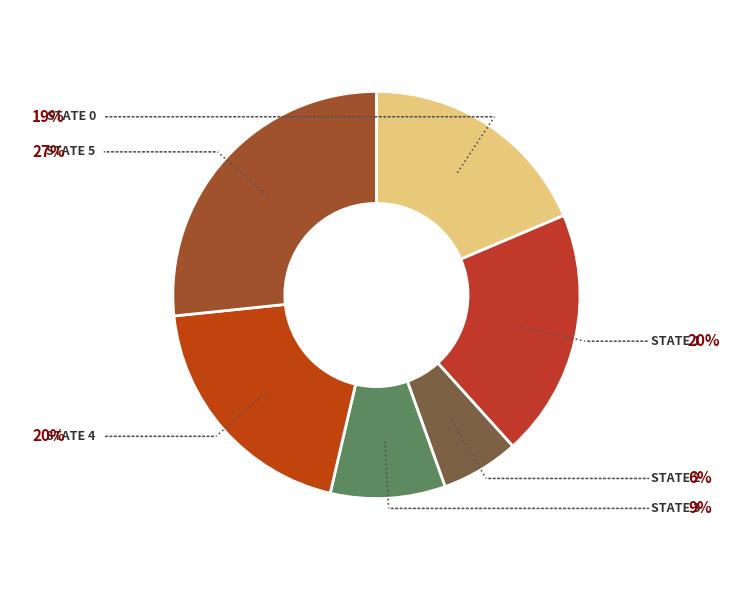

Count the number of slices in the pie.

6